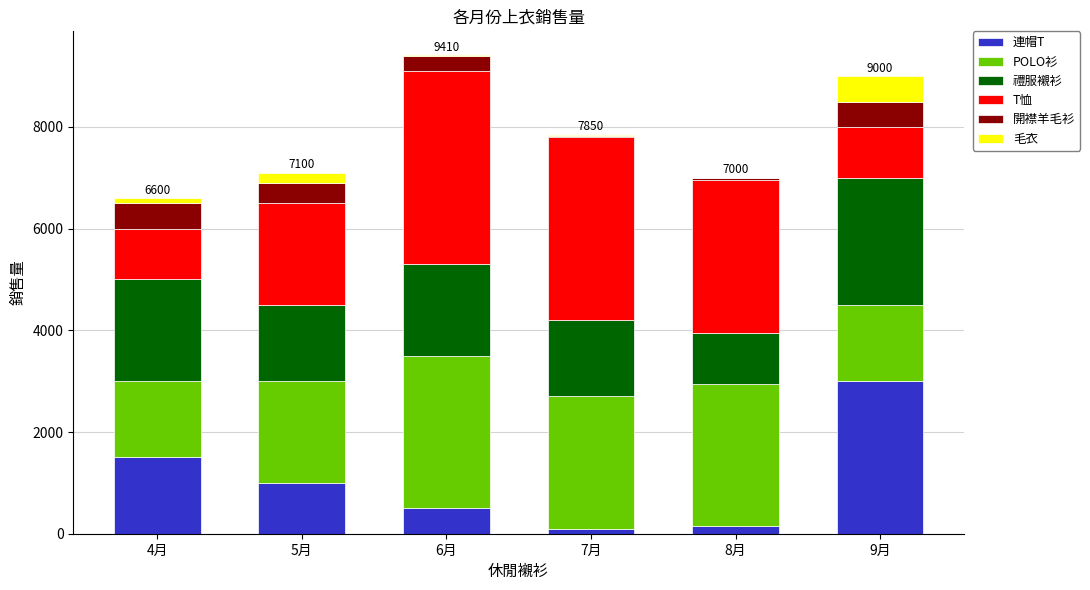

What is the highest value of the 連帽T series?

3000